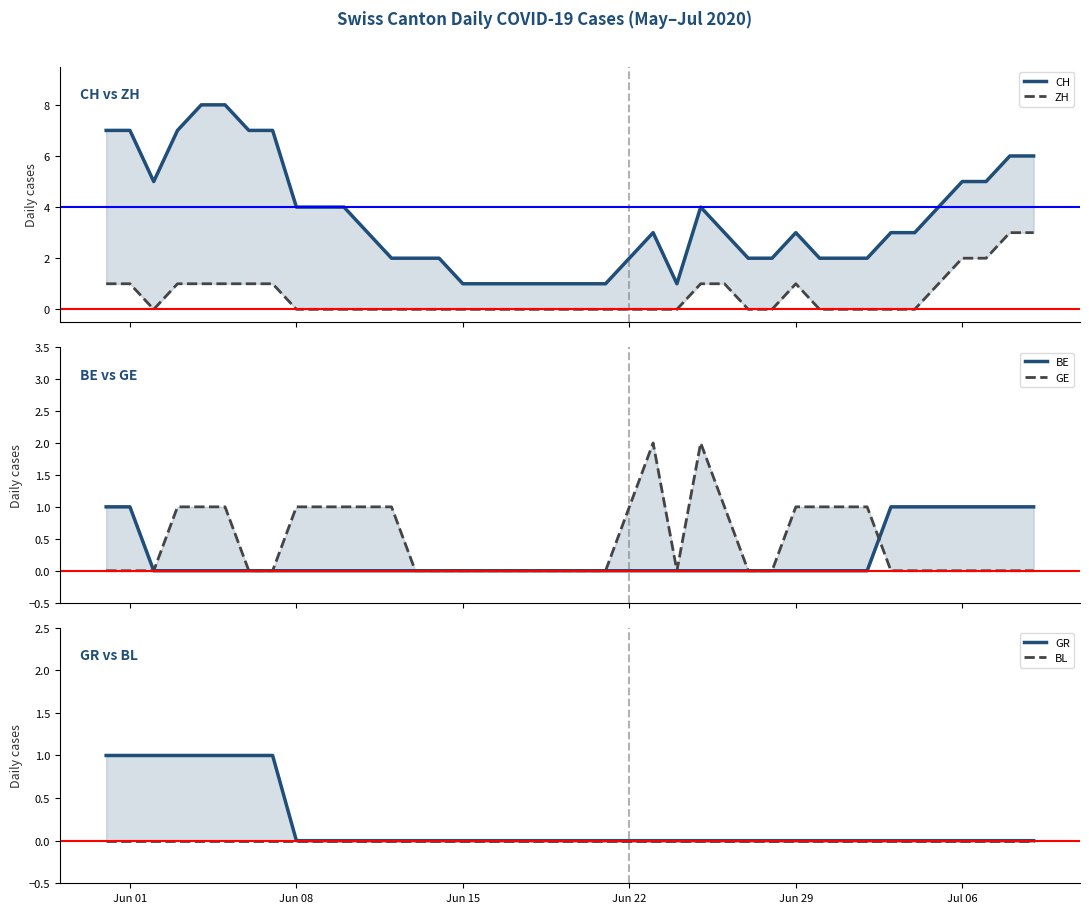

List the series in order of their peak value, highest first.

CH, ZH, GE, BE, GR, BL